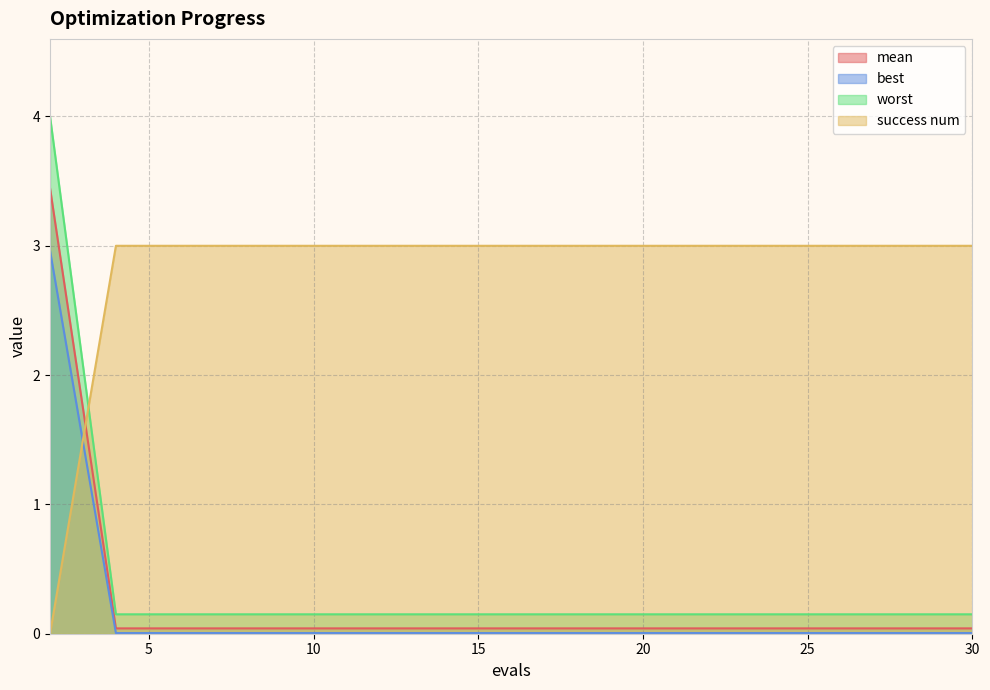

Which series has the largest total across all categories?

success num